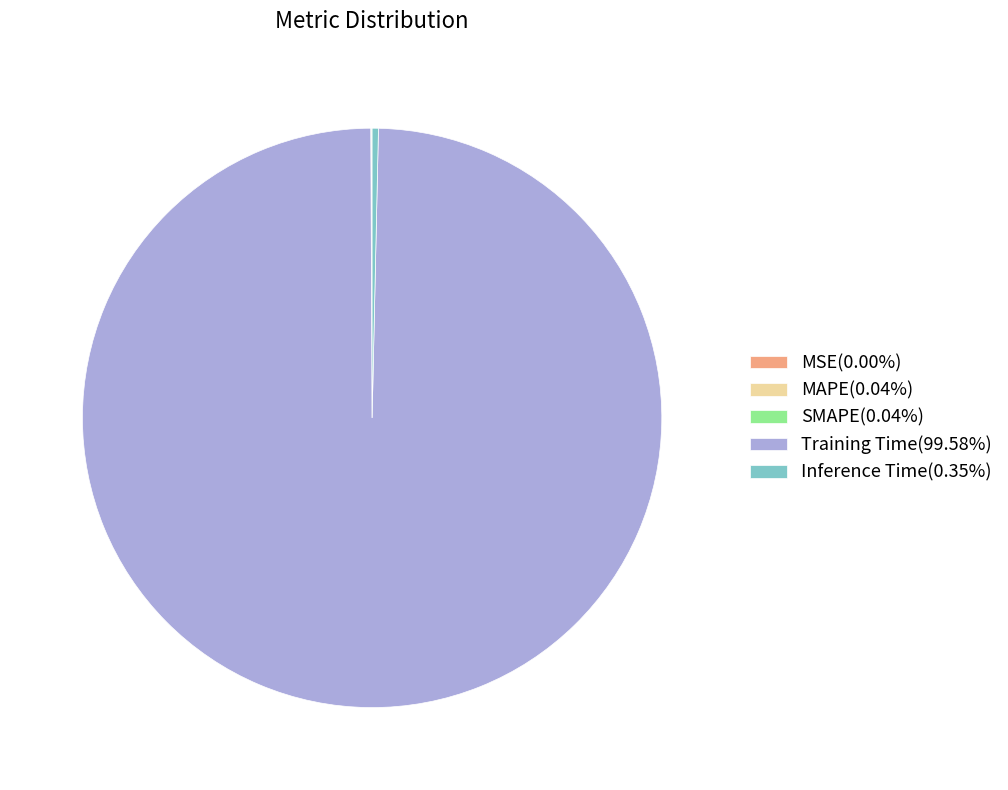

Which category has the biggest portion of the pie?

Training Time